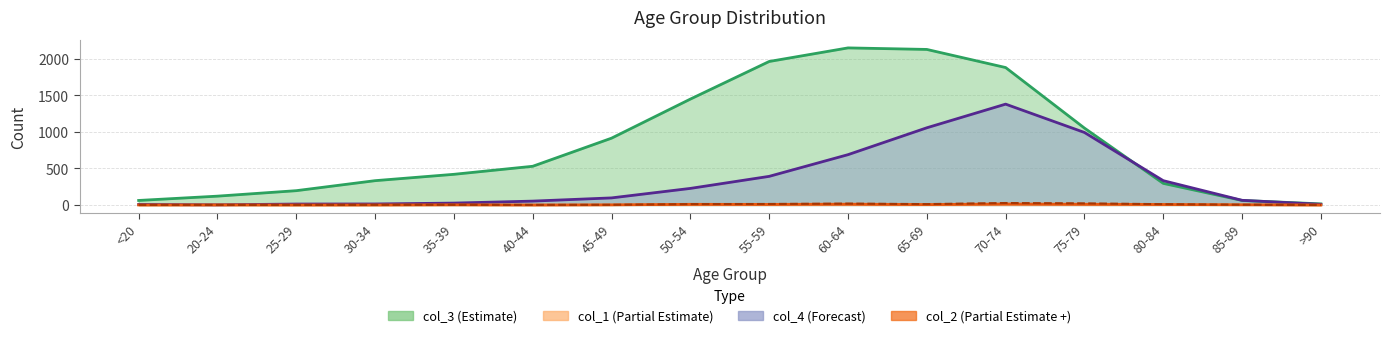

True or false: col_1 and col_4 intersect in this chart.

False